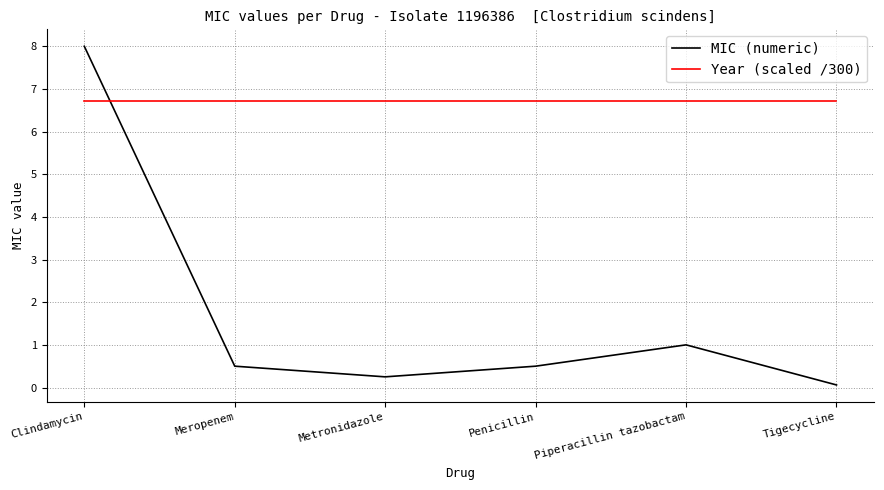

What is the sum of the Year (scaled /300) values at Meropenem and Clindamycin?

13.4